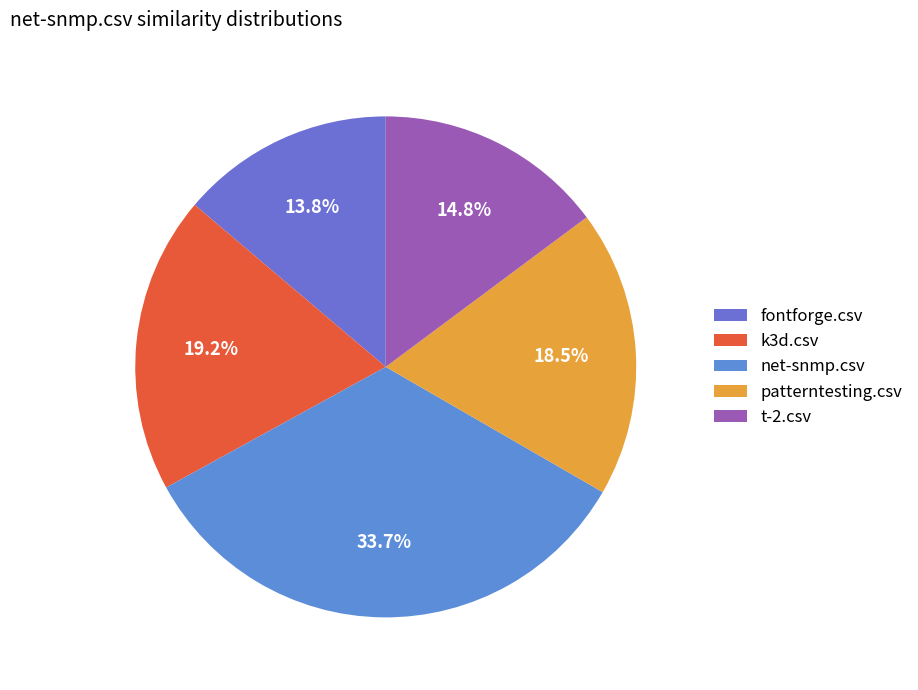

Which slice is the smallest?

fontforge.csv